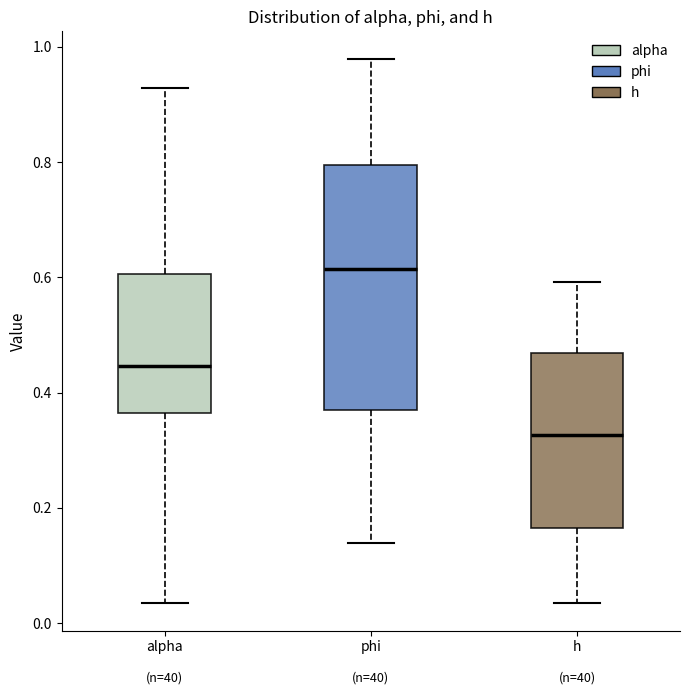

Where does the upper whisker of the box for phi end on the y-axis? The values are not printed on the chart, so give them approximately, as read against the axis.

0.98